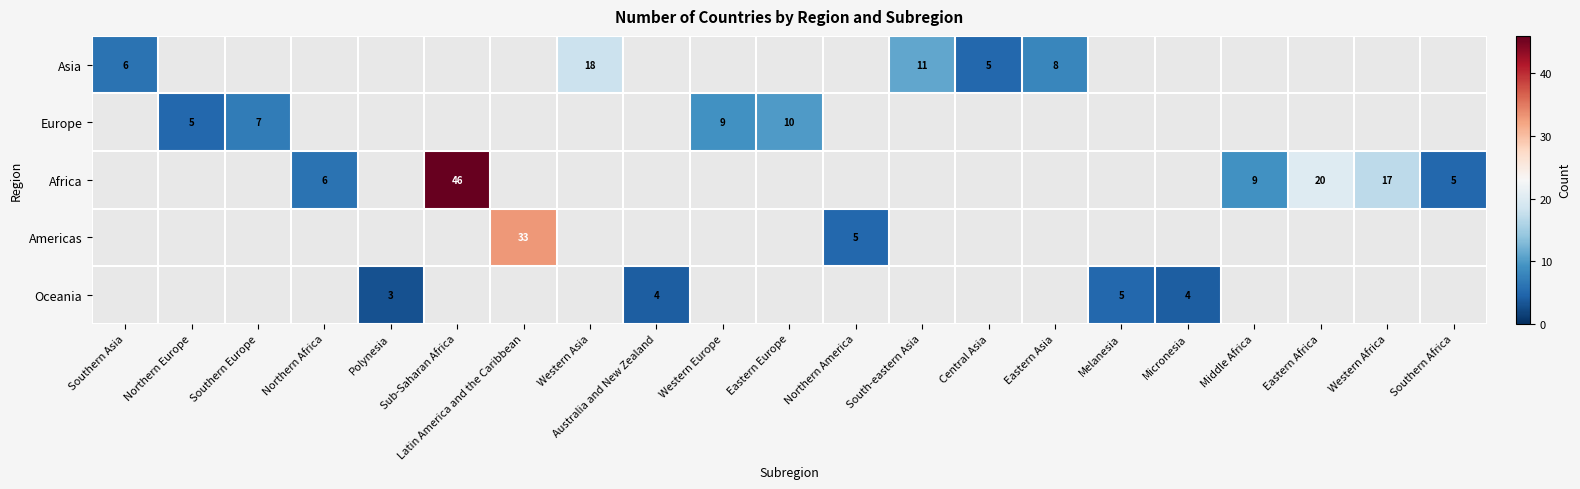

Between Micronesia and Australia and New Zealand, which is larger?

Australia and New Zealand